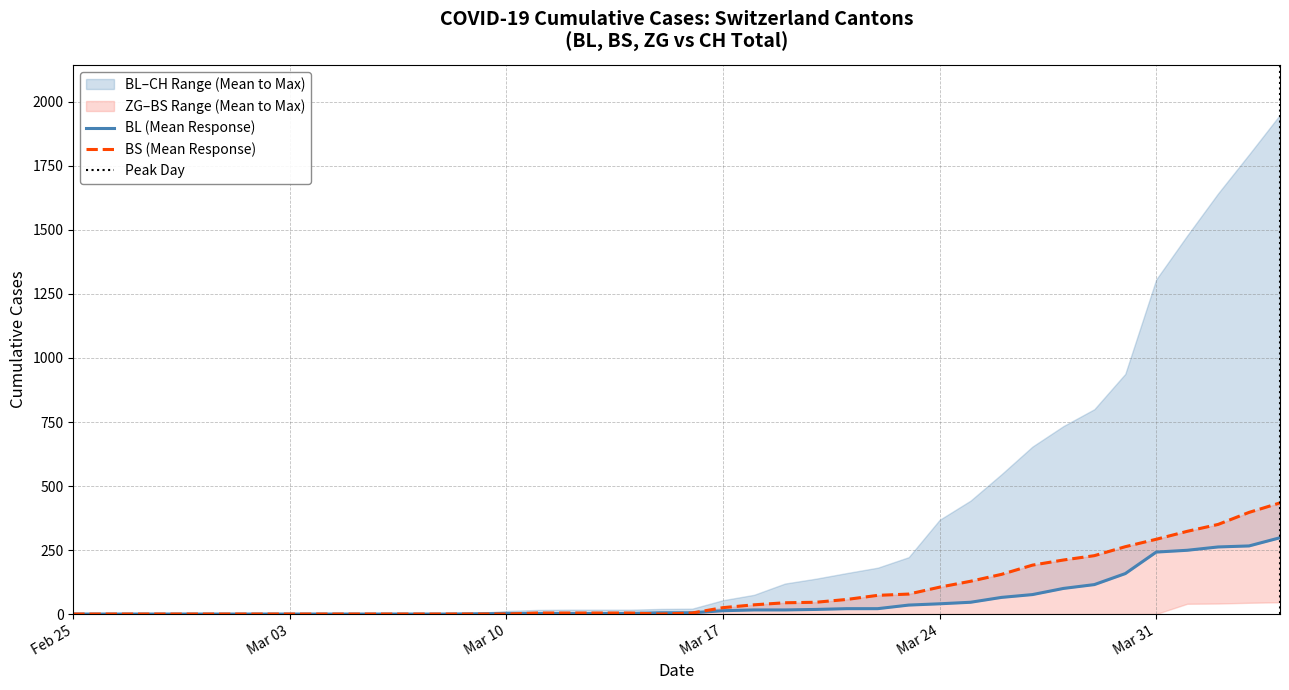

True or false: BS has more than 0 interior local peaks.

False